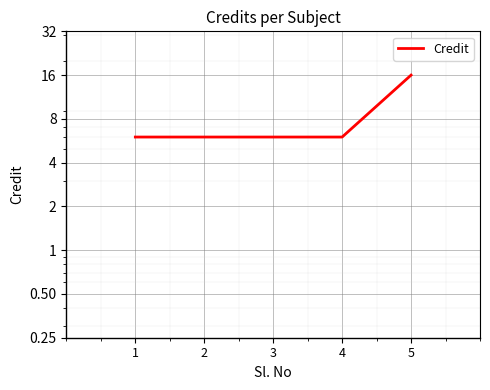

Is this an area chart (filled region under the line)?

No